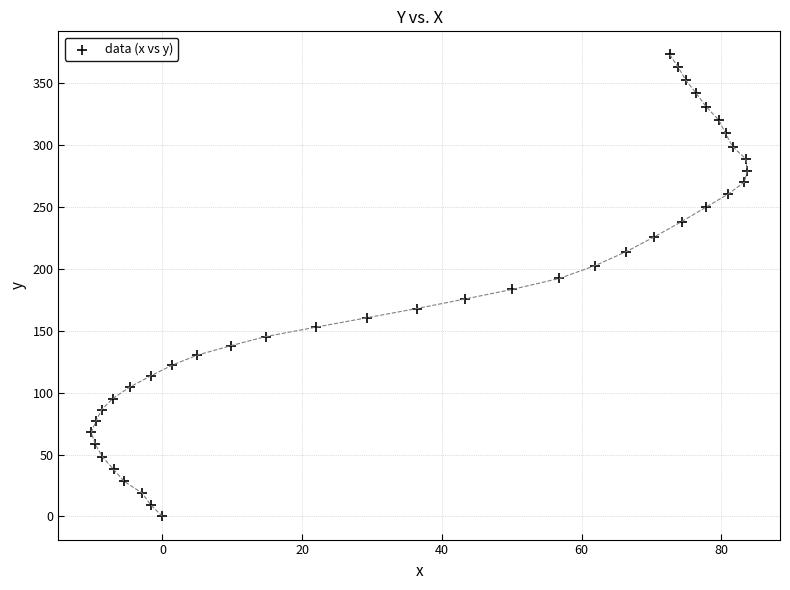

What is the range of Y values (max minus min)?

373.3